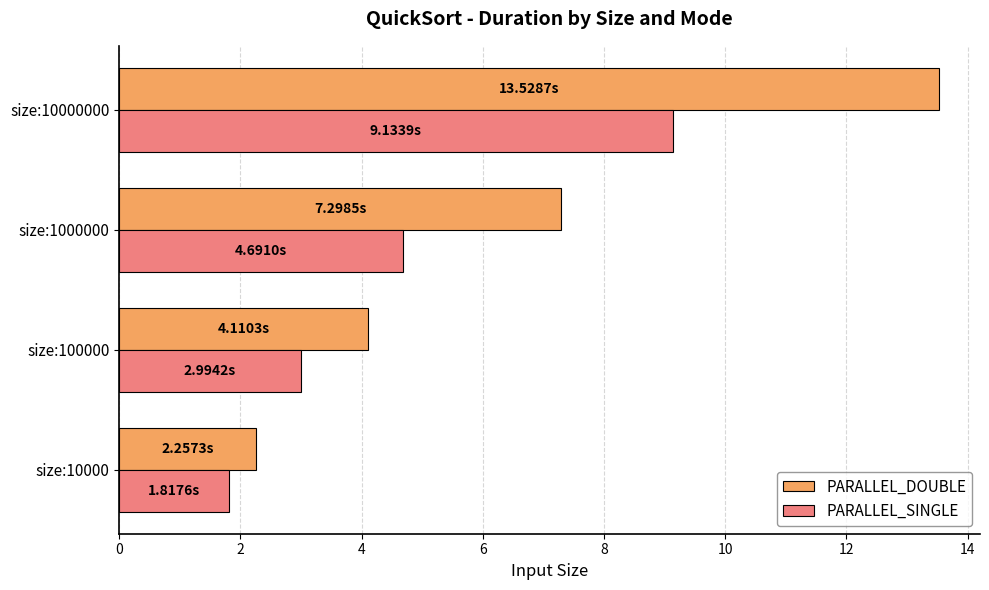

What is the sum of all PARALLEL_DOUBLE values?

27.2